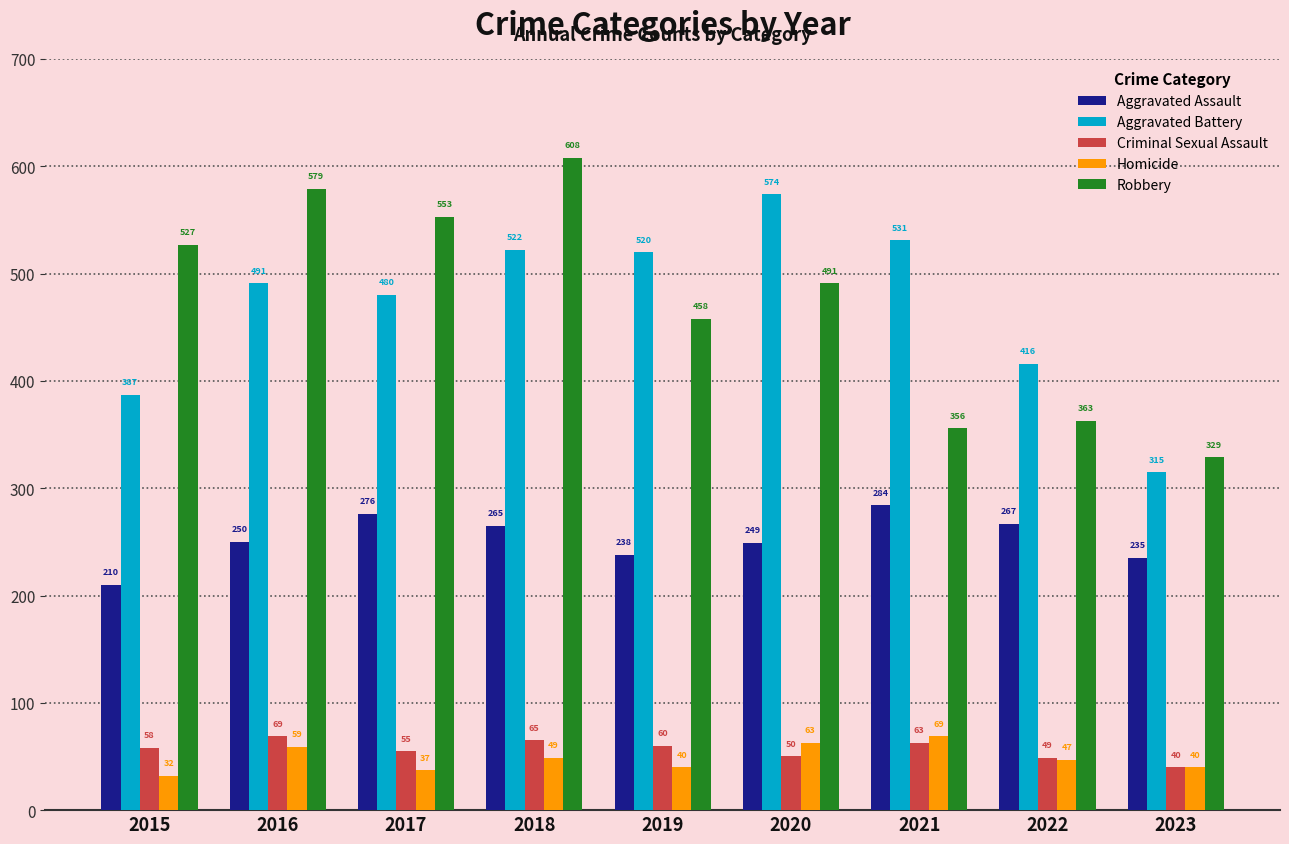

What is the value of the Aggravated Battery bar at the 6th from the left?

574